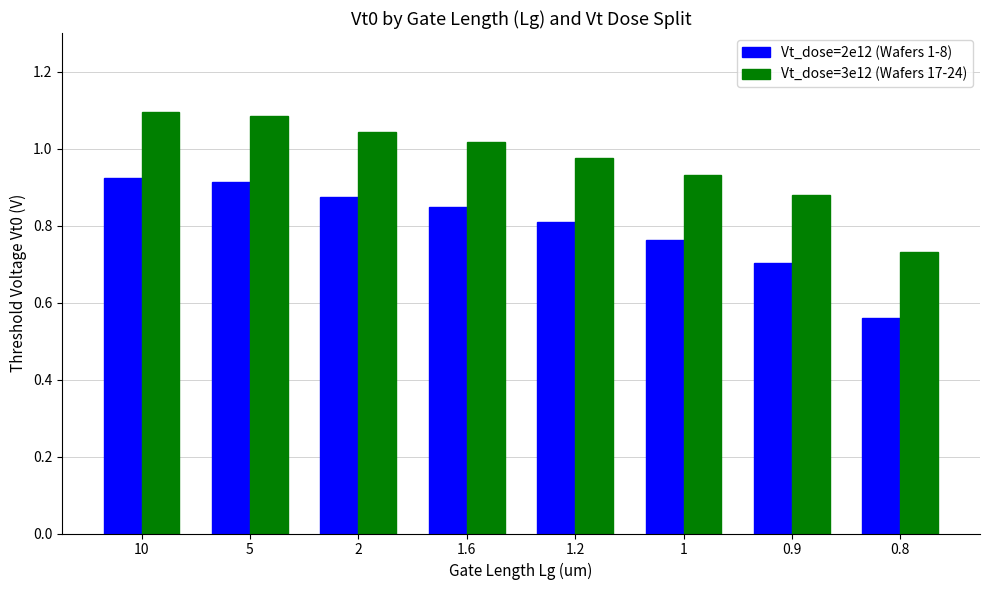

How many values in the Vt_dose=3e12 (Wafers 17-24) series exceed 1?

4